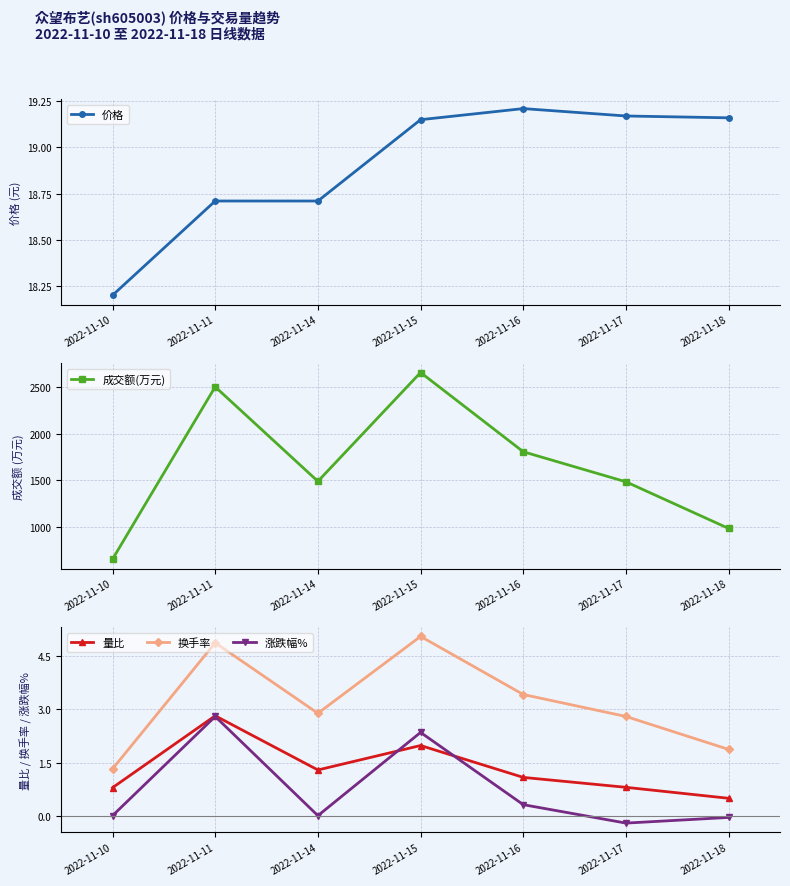

At how many categories does at least one series exceed 495?

7